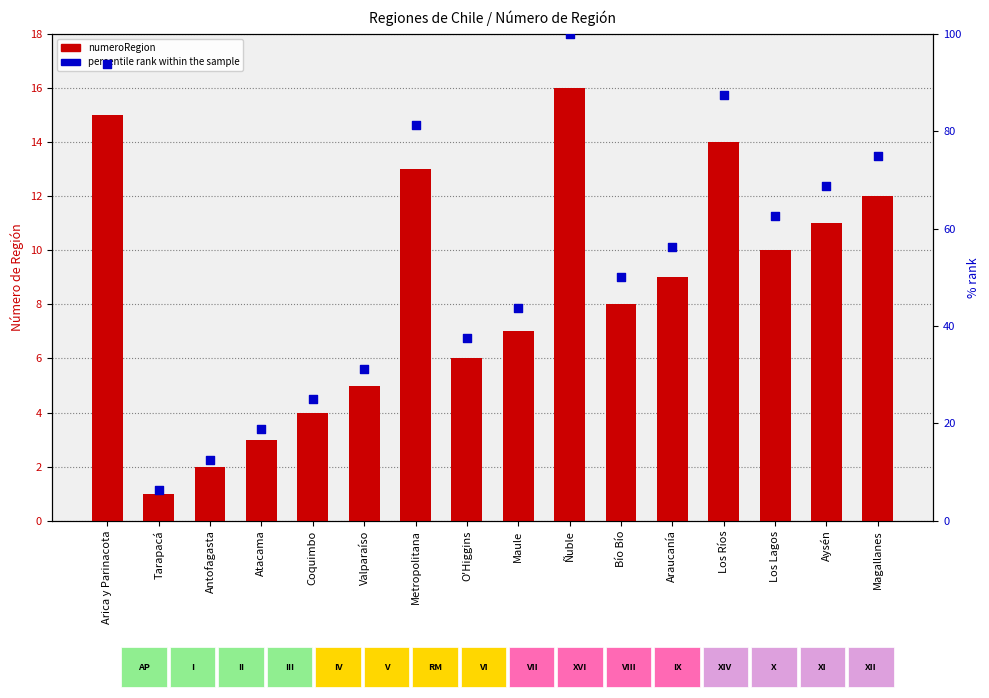

What are all the series names shown in the legend?

numeroRegion, percentile rank within the sample